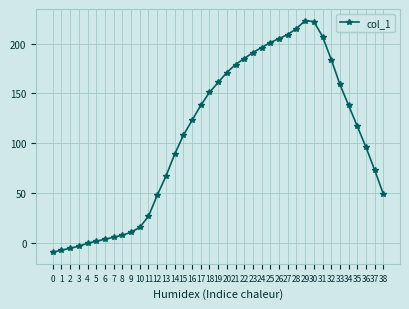

How many data points does each series have?

39